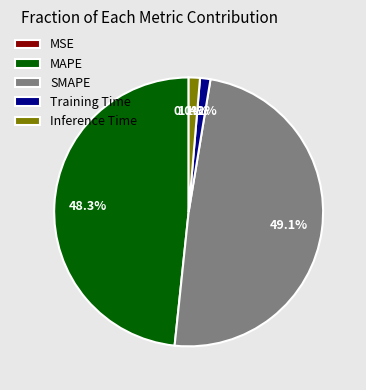

Is there any slice that represents more than half of the pie?

No